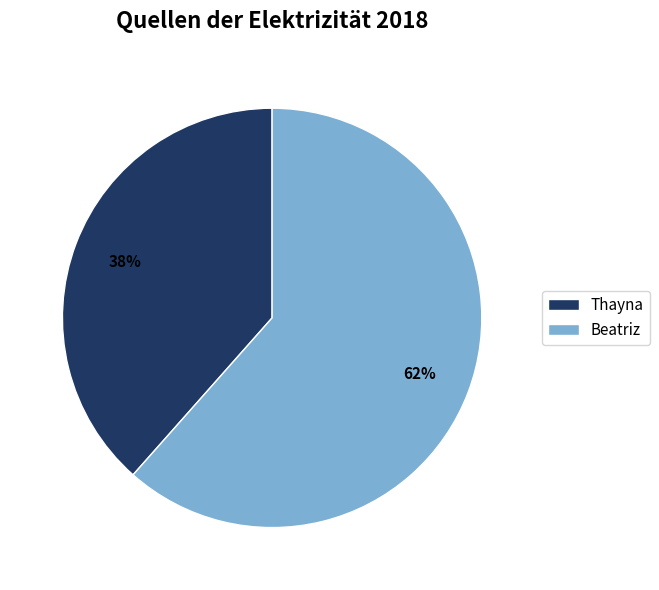

Rank the categories by value from lowest to highest.

Thayna, Beatriz